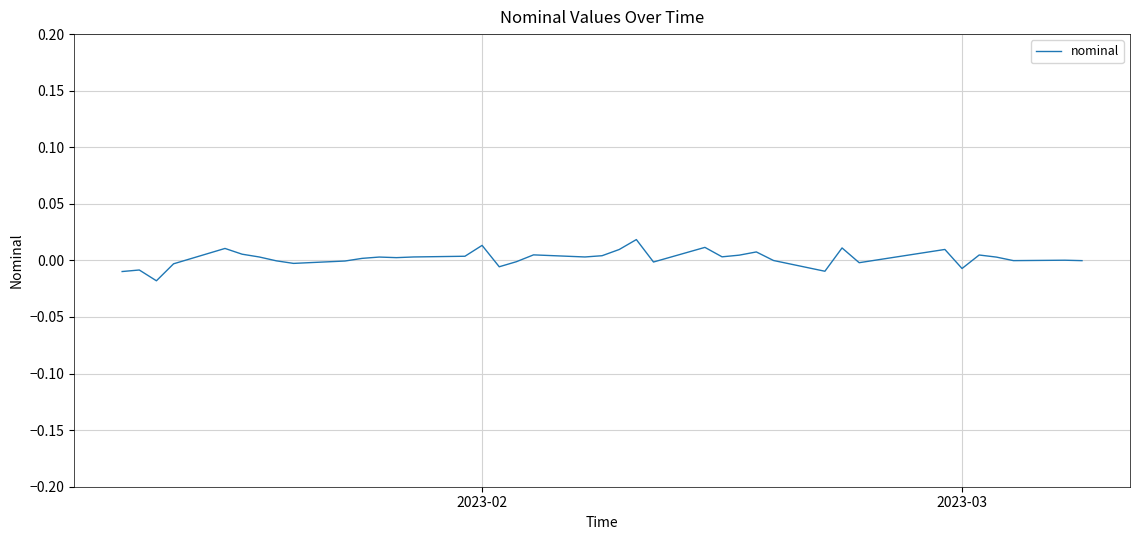

How many lines are shown in the chart?

1